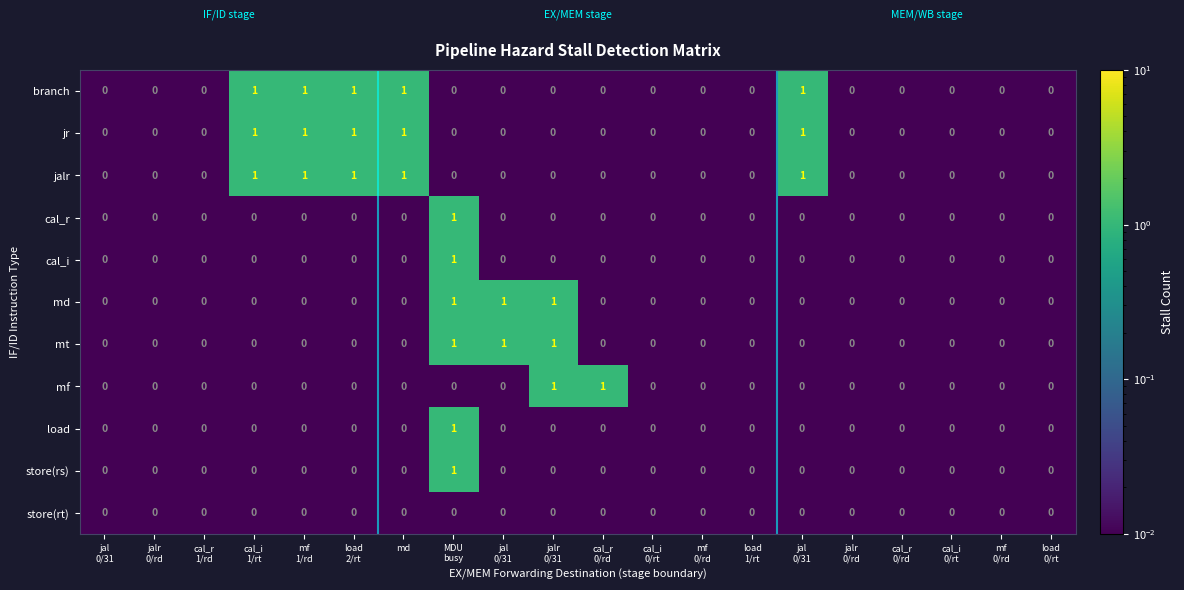

Count the number of data series in this chart.

11